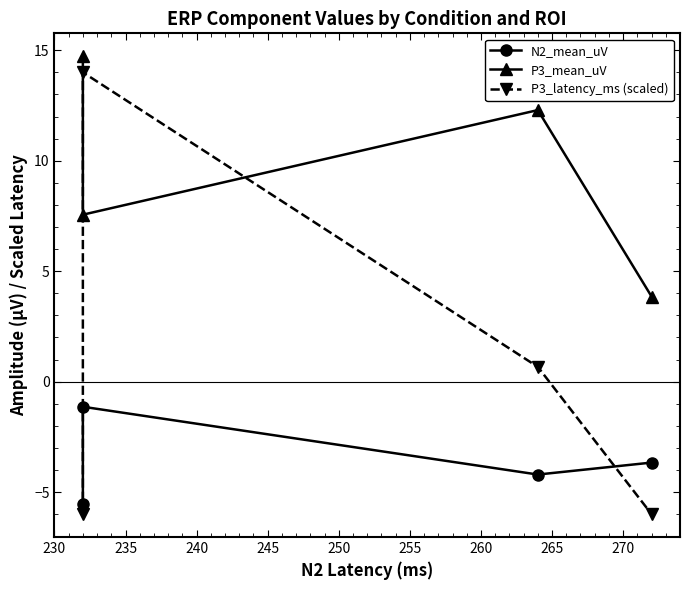

The P3_latency_ms (scaled) series shows -10.4 at 230. True or false?

False